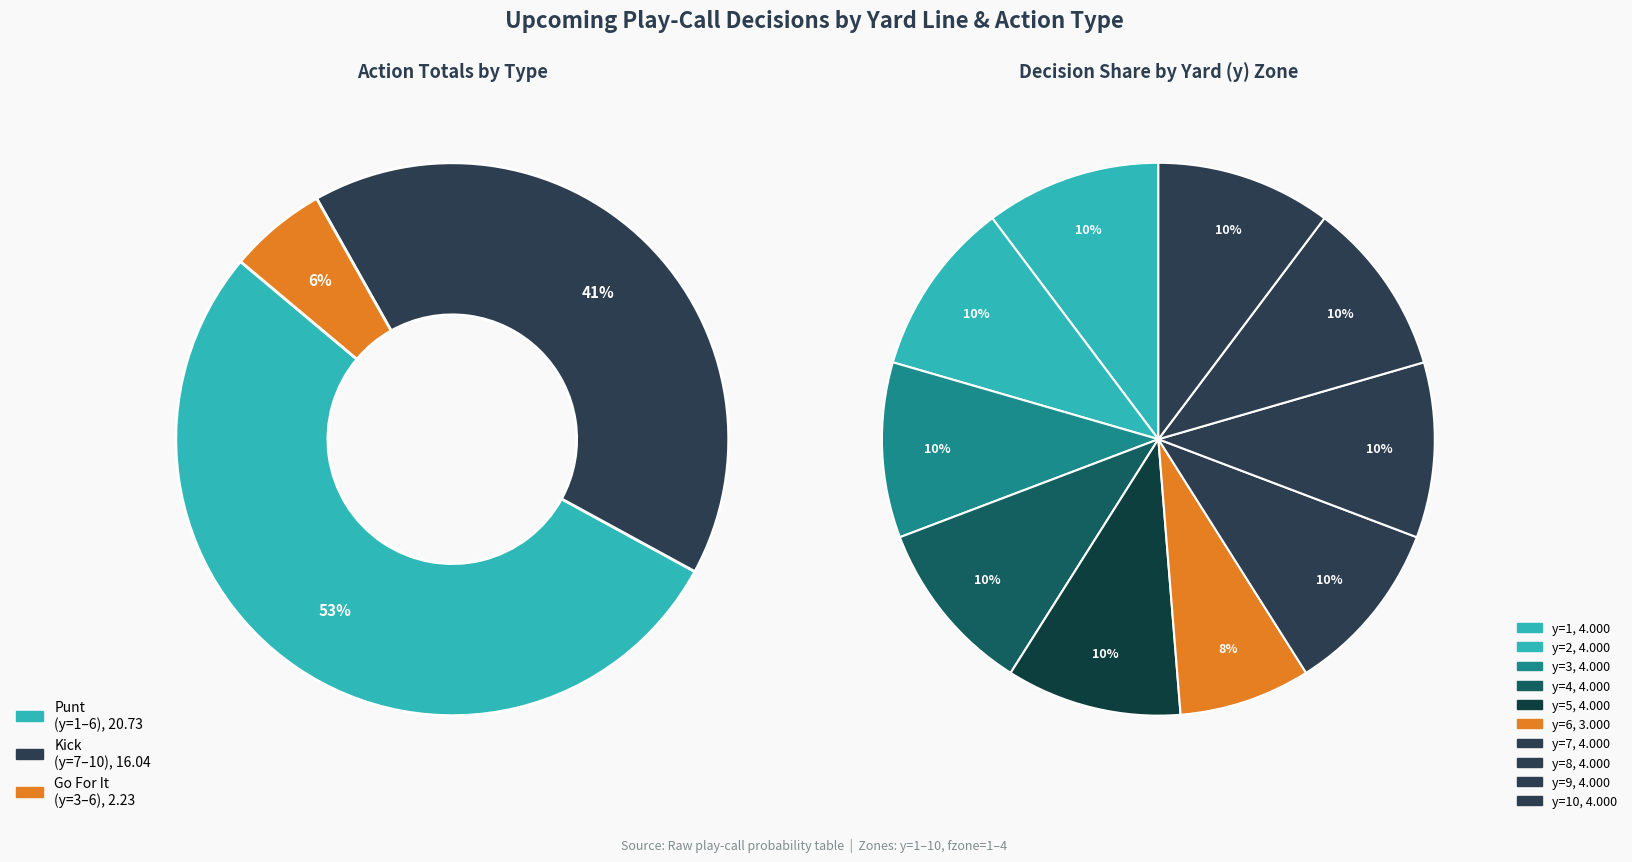

To the nearest percent, what is the average slice percentage?

10%